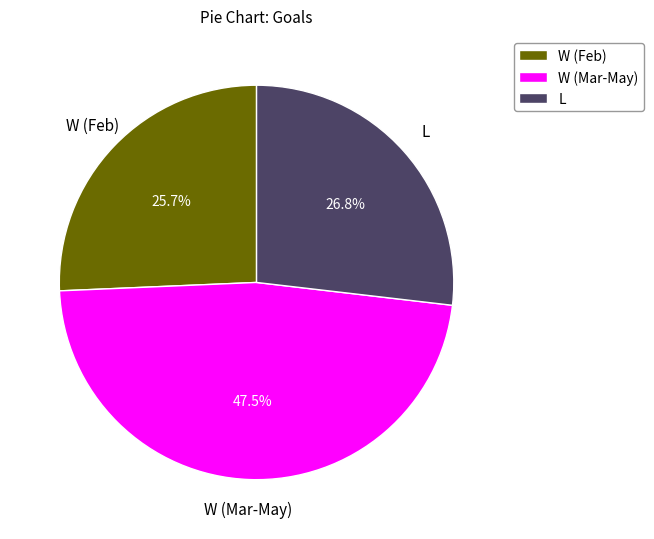

What is the largest slice in the pie chart?

W (Mar-May)